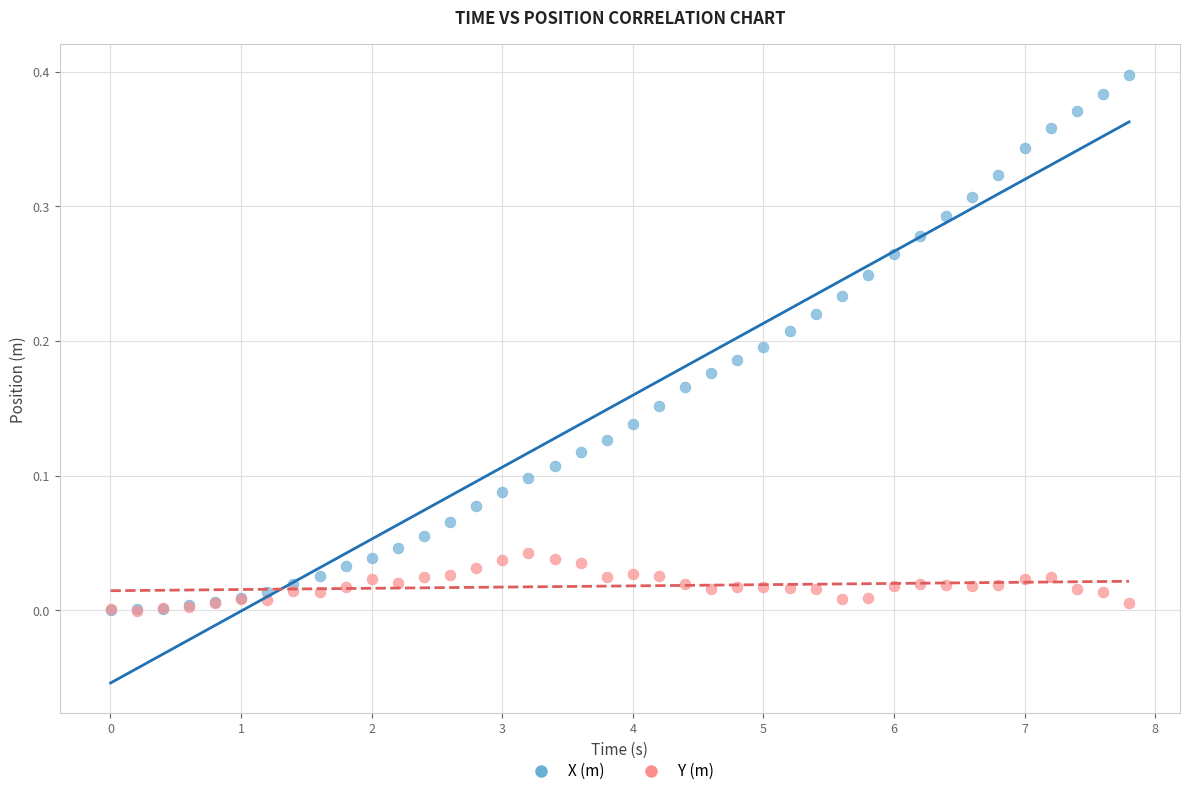

Which series has the widest spread of Y values?

X (m)